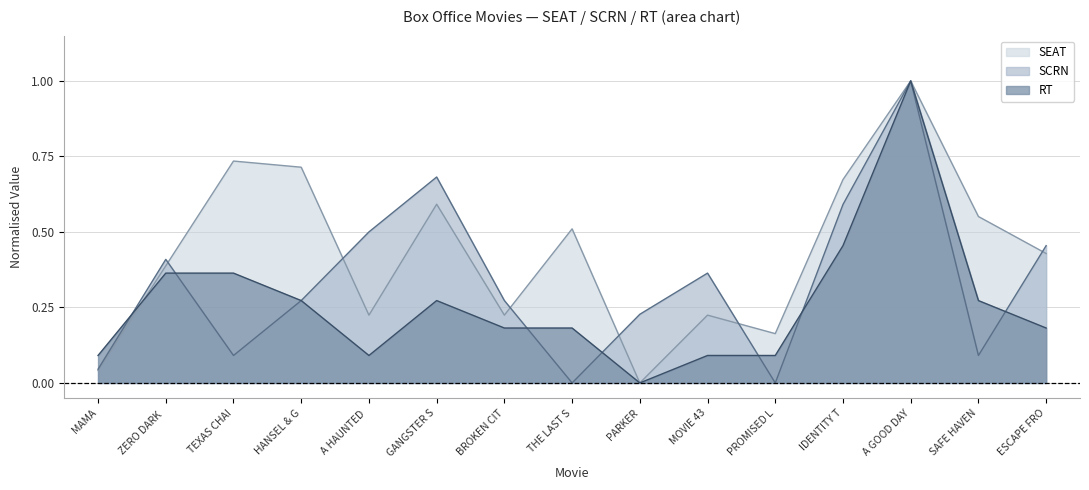

At which label does SEAT reach its peak?

A GOOD DAY